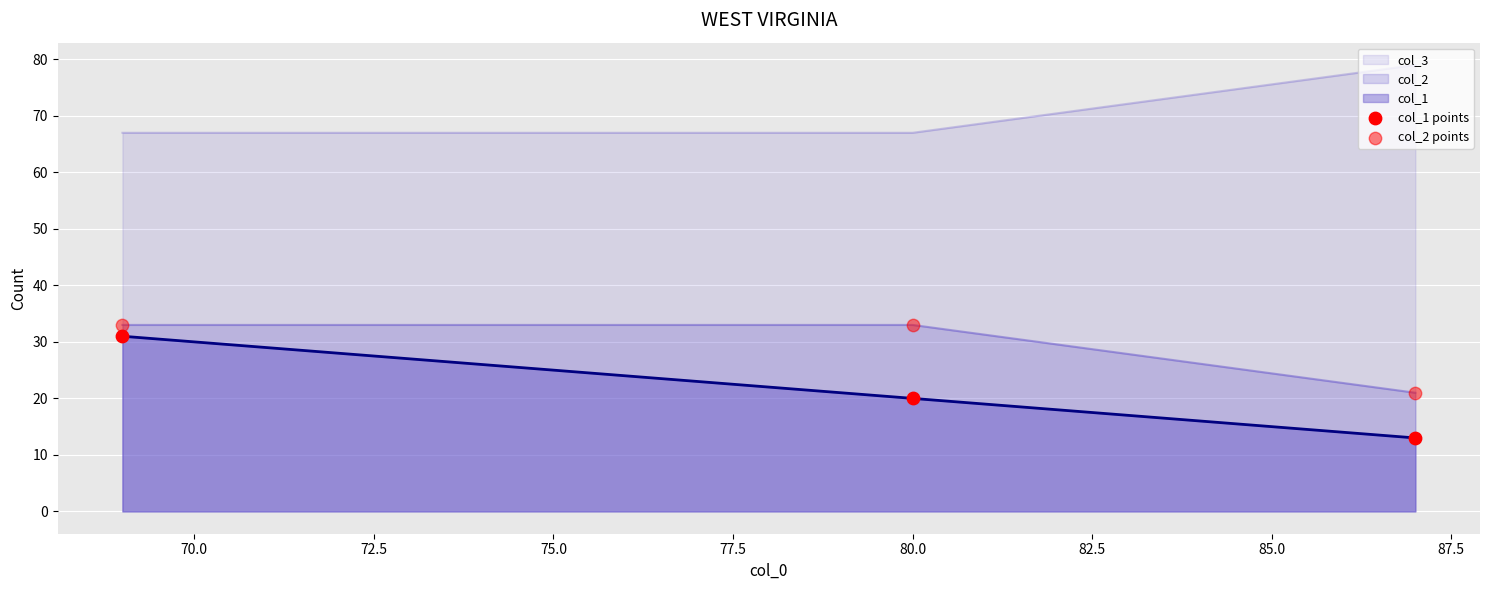

Which series reaches the minimum Y coordinate?

col_1 points